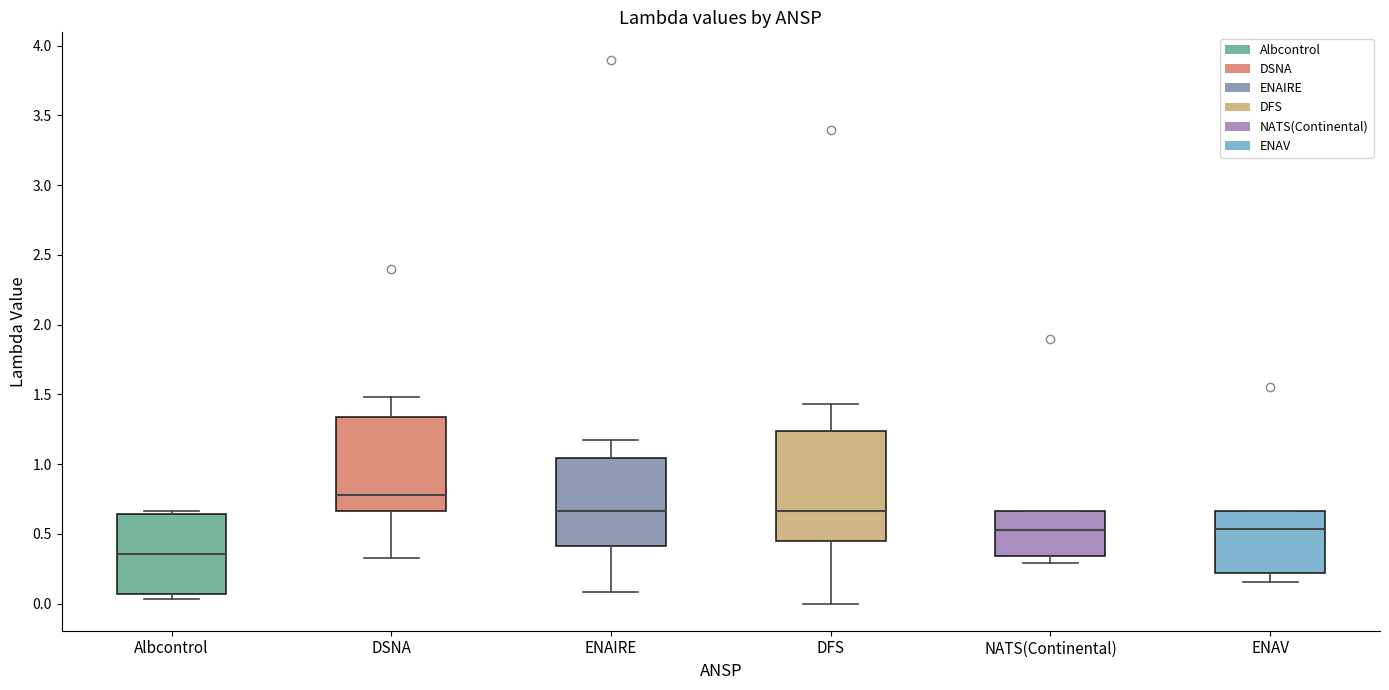

Where does the lower whisker of the box for ENAIRE end on the y-axis? The values are not printed on the chart, so give them approximately, as read against the axis.

0.10